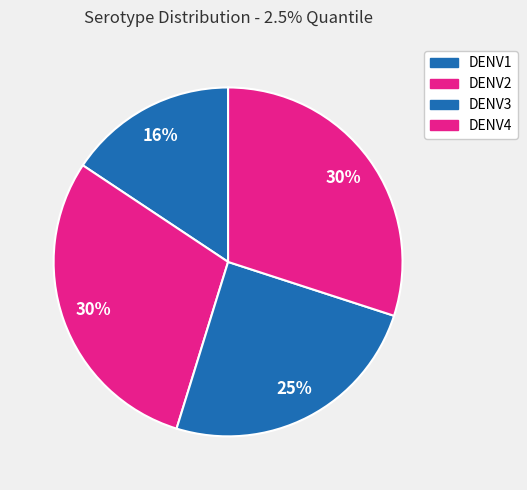

Do DENV3 and DENV1 together represent more than half of the pie?

No